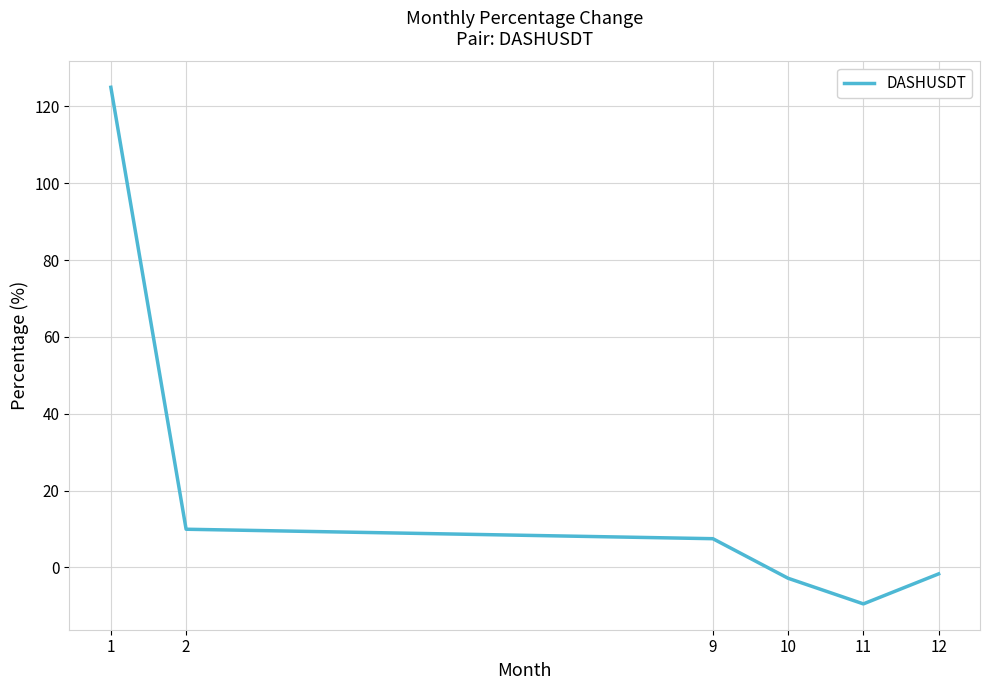

At which category does the data reach its first local valley?

11